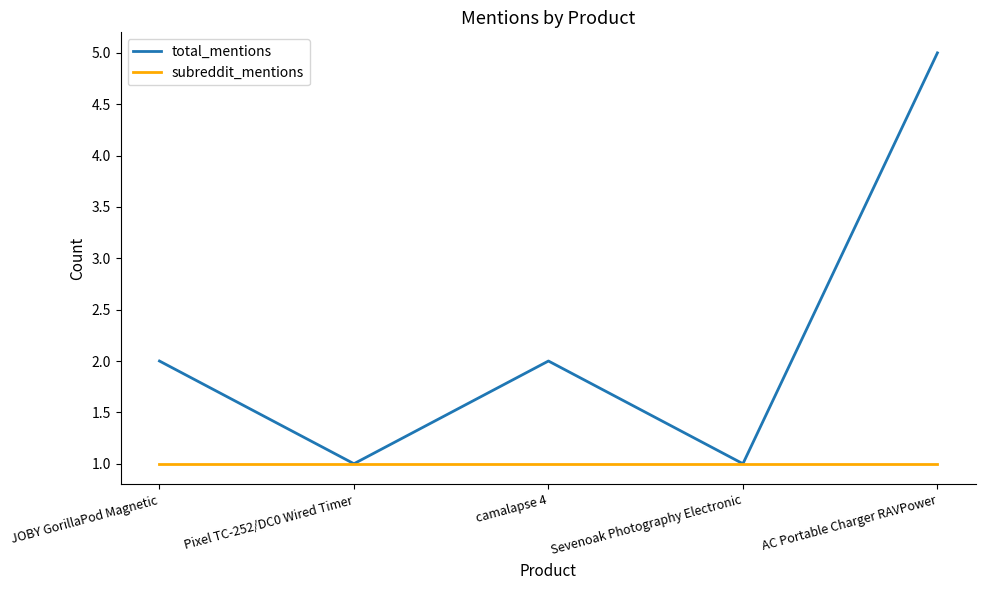

What position from the left is Pixel TC-252/DC0 Wired Timer?

2